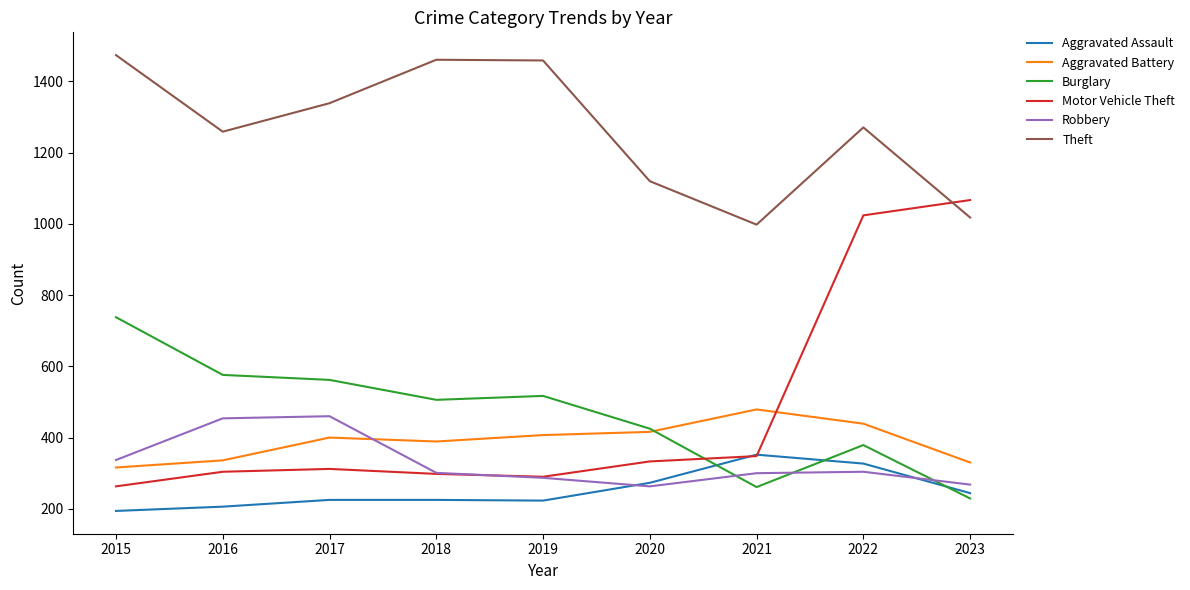

Which series has the largest range (max minus min)?

Motor Vehicle Theft